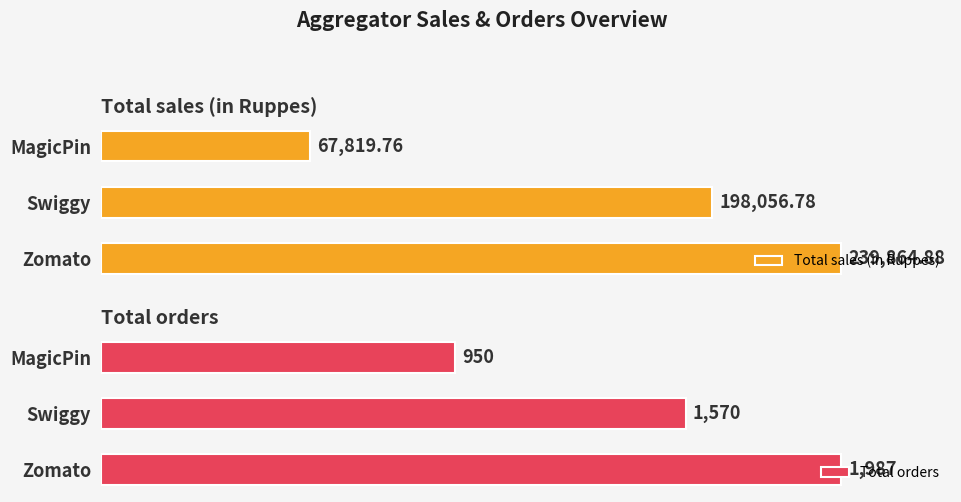

What is the minimum value shown in the chart?

950.0